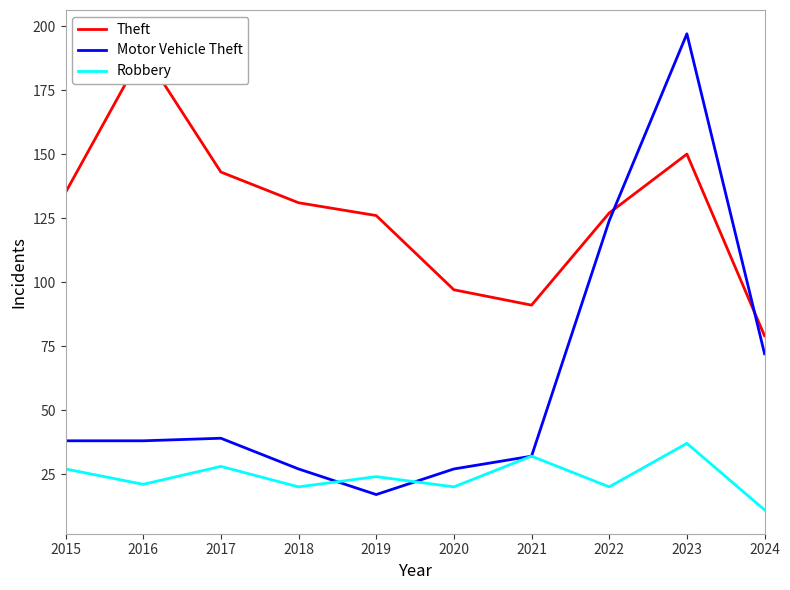

What is the difference between the maximum and minimum values in the Theft series?

111